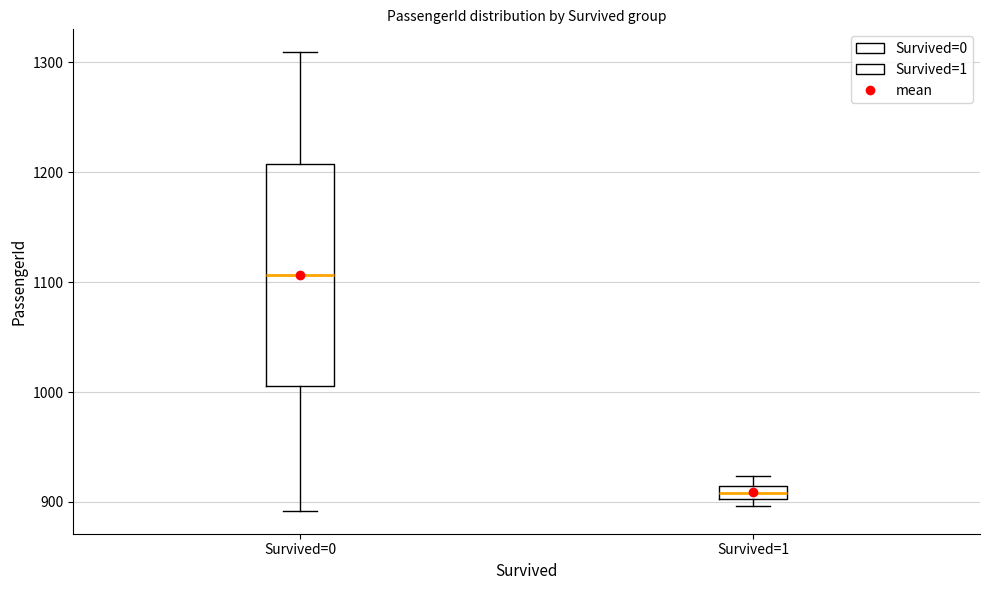

Where is the upper edge of the box for Survived=1 on the y-axis? The values are not printed on the chart, so give them approximately, as read against the axis.

910